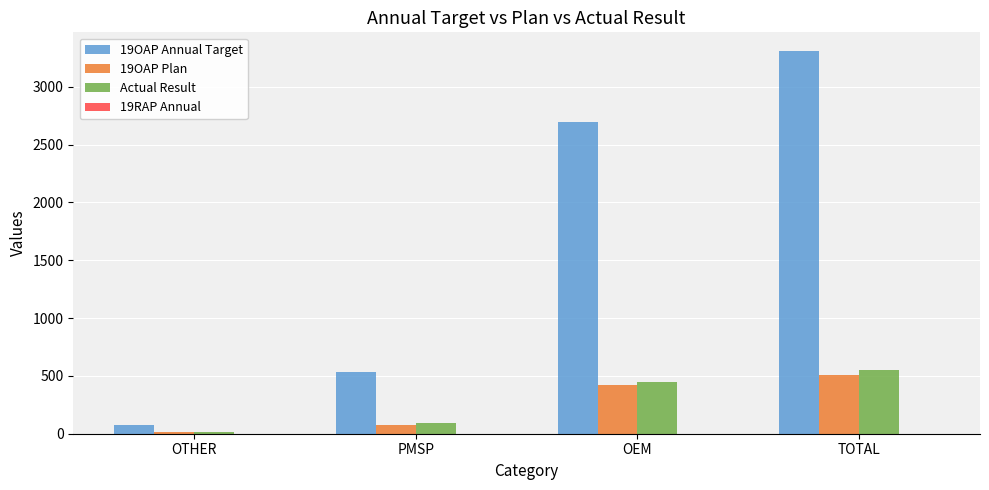

What is the total value across all series at OEM?

3562